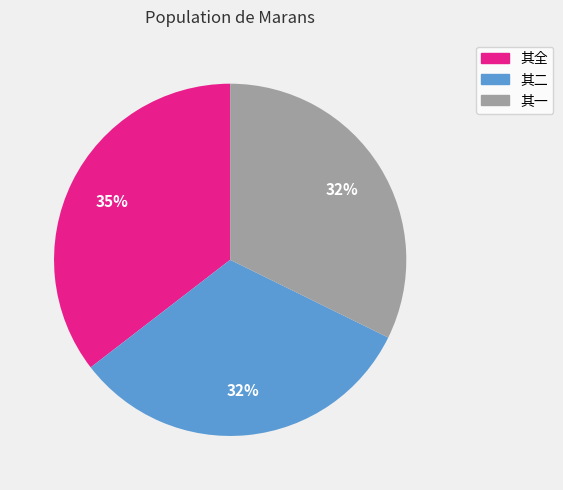

Is there a majority slice in this chart?

No